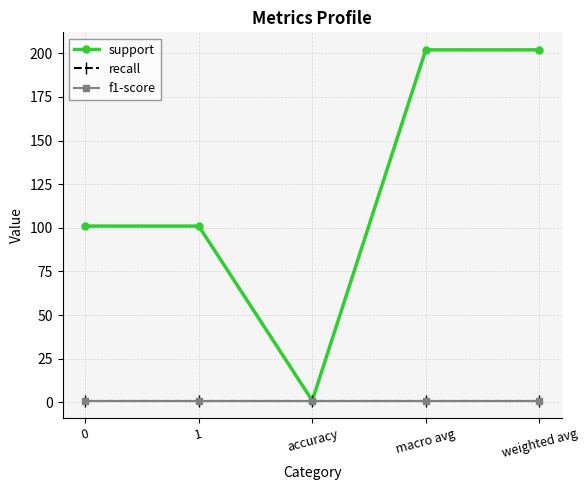

Does the chart have visible grid lines?

Yes